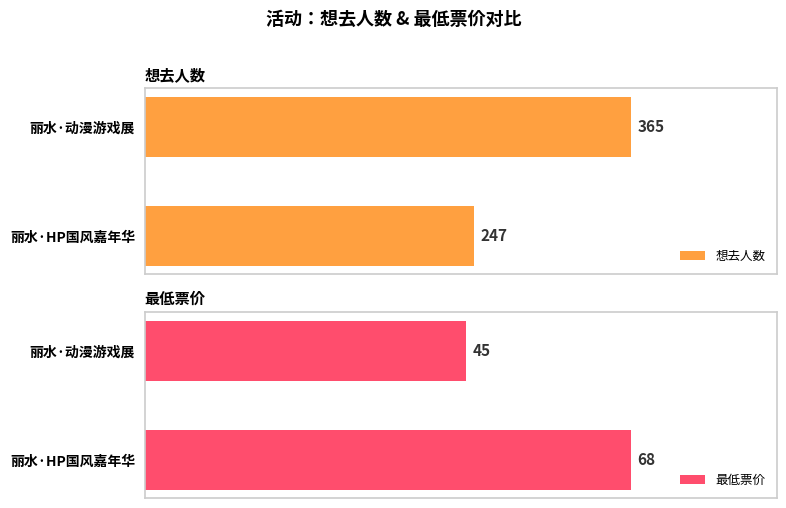

Count the 想去人数 values in the range 247 to 365.

2